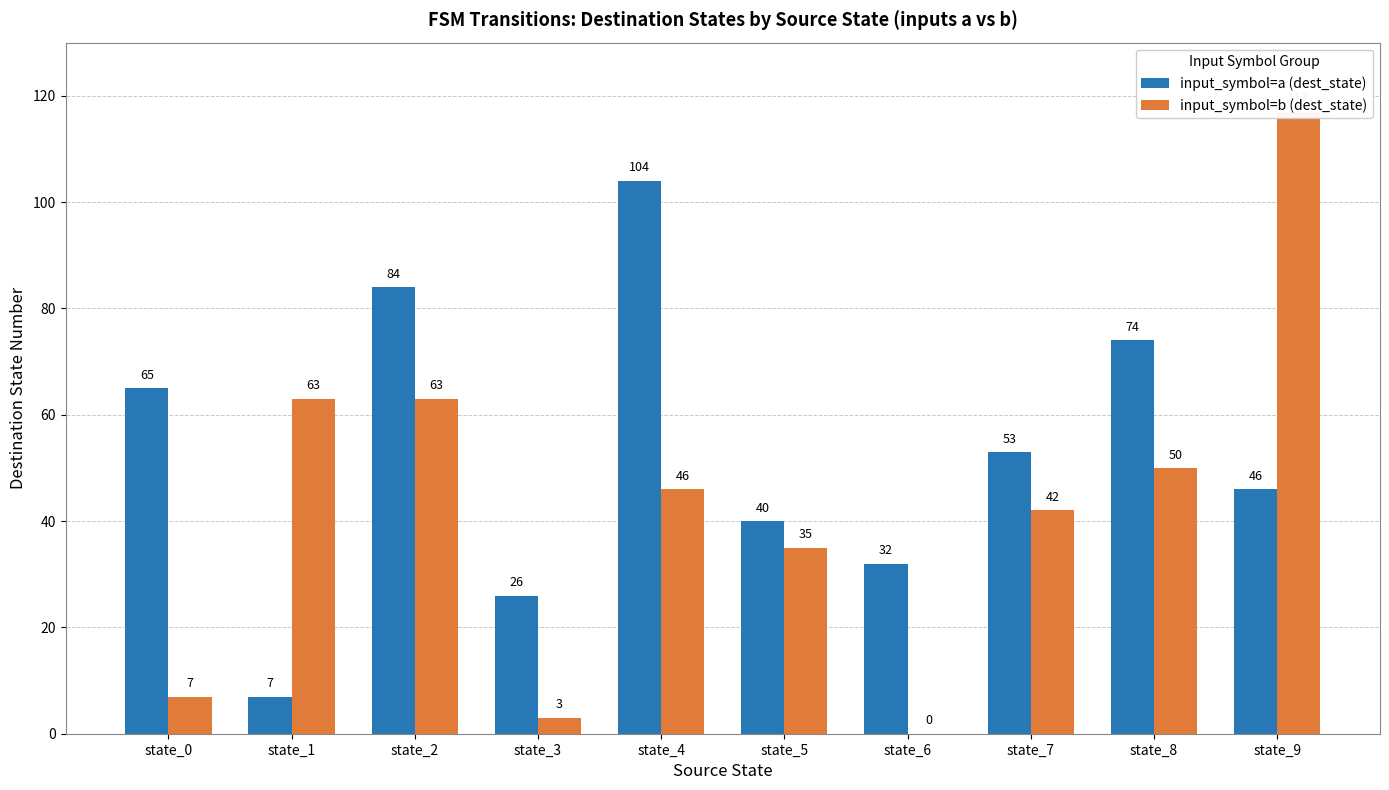

What is the value of the input_symbol=a (dest_state) bar at the 10th from the left?

46